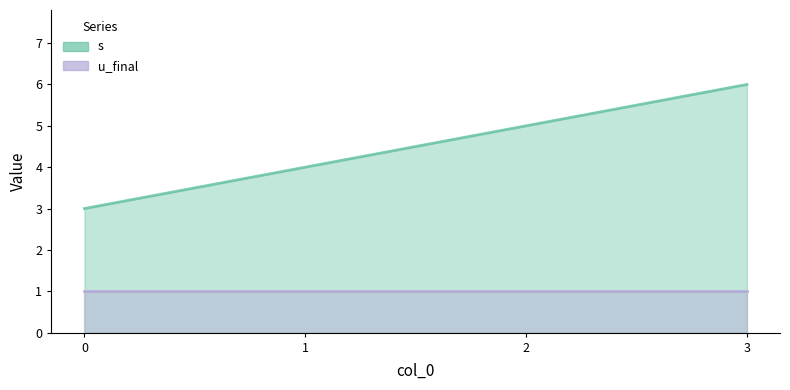

What is the difference between the maximum and minimum values?

3